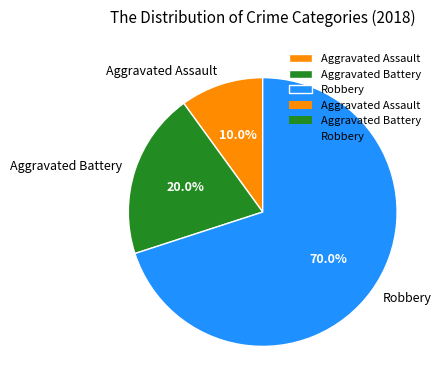

How much of the chart is everything except Aggravated Battery?

80.0%